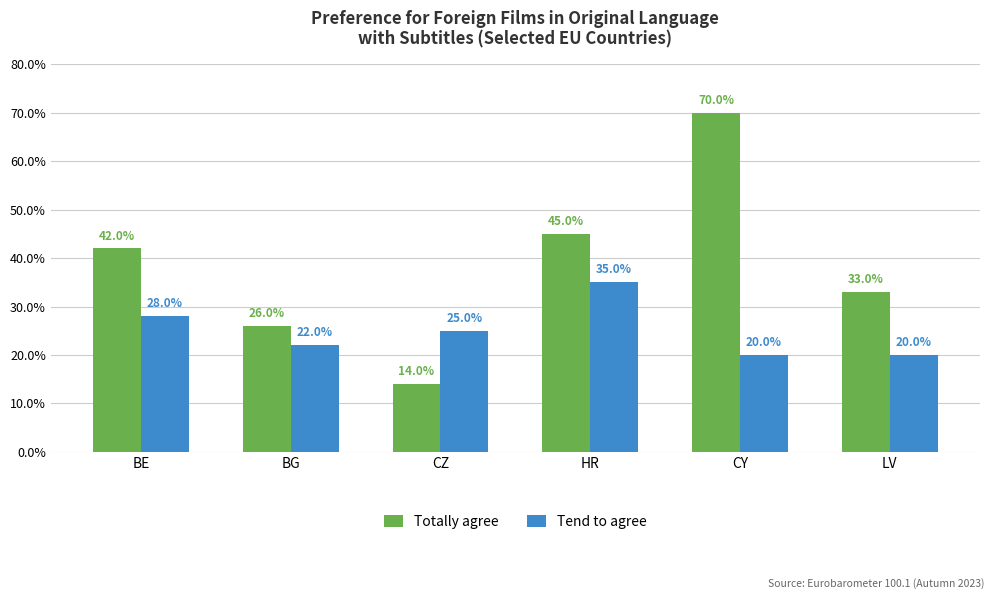

Which has a higher value, LV or CY?

CY